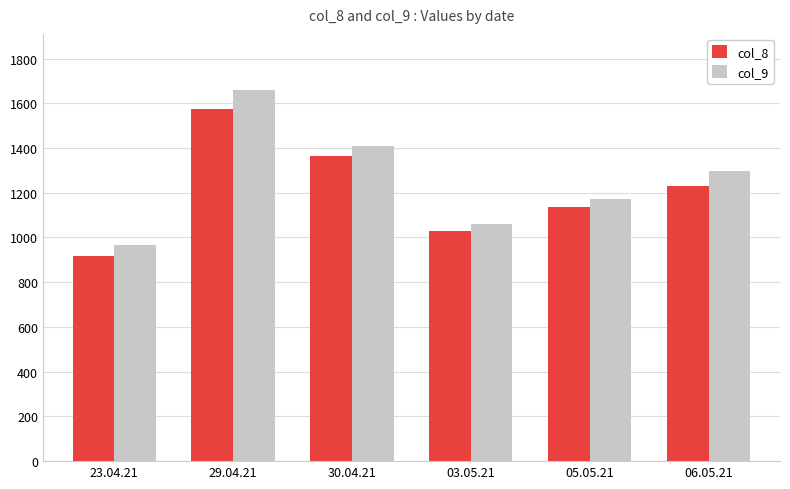

Which series has the widest spread of values?

col_9